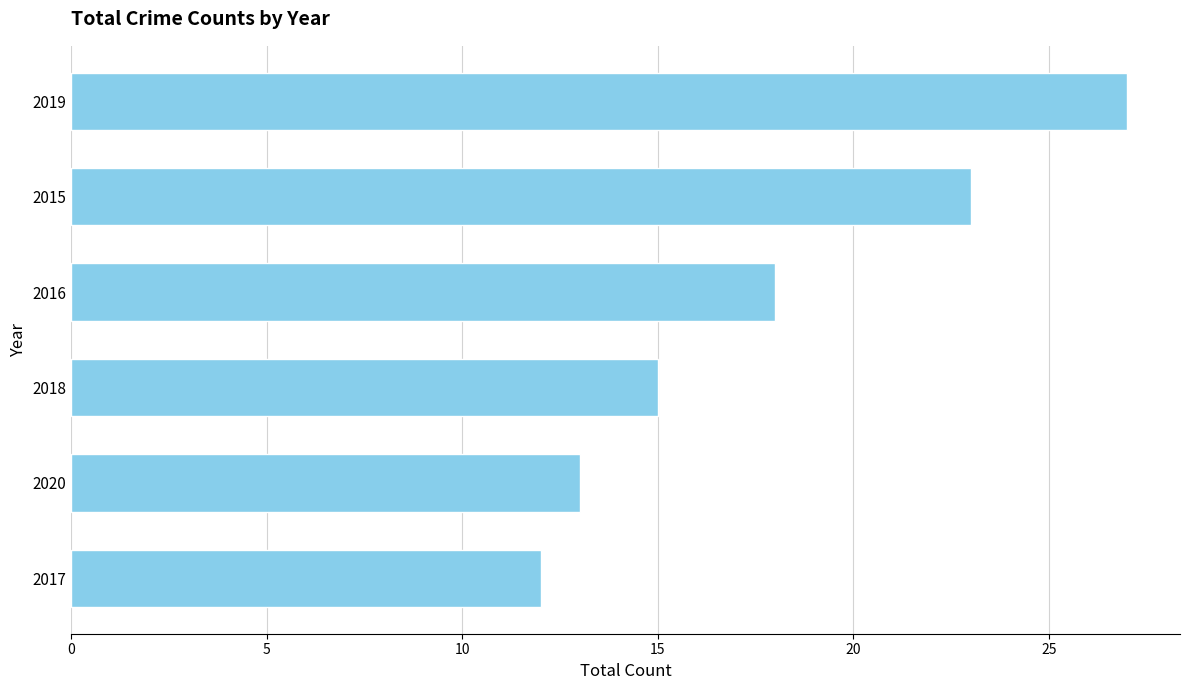

What is the difference between the second highest and second lowest values?

10